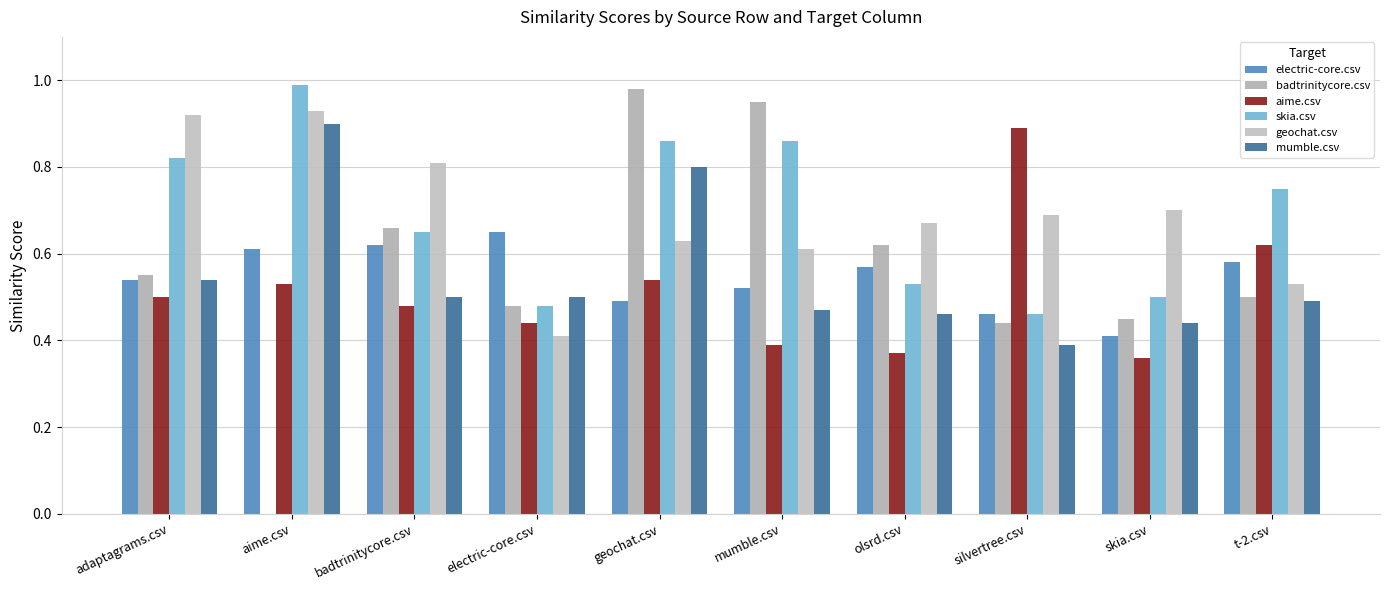

Which category has the highest value in the skia.csv series?

aime.csv